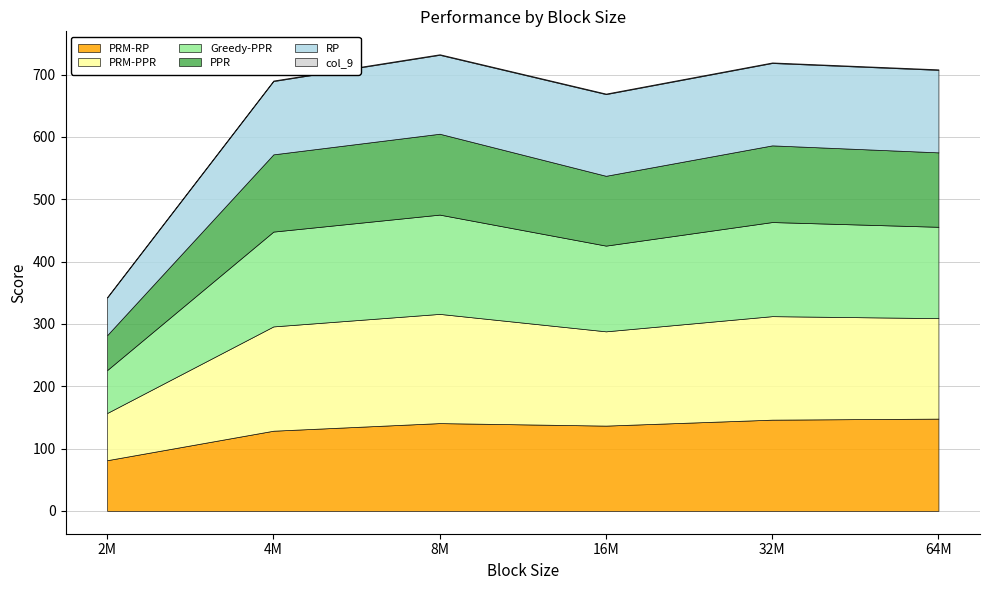

What position from the right is 4M?

5